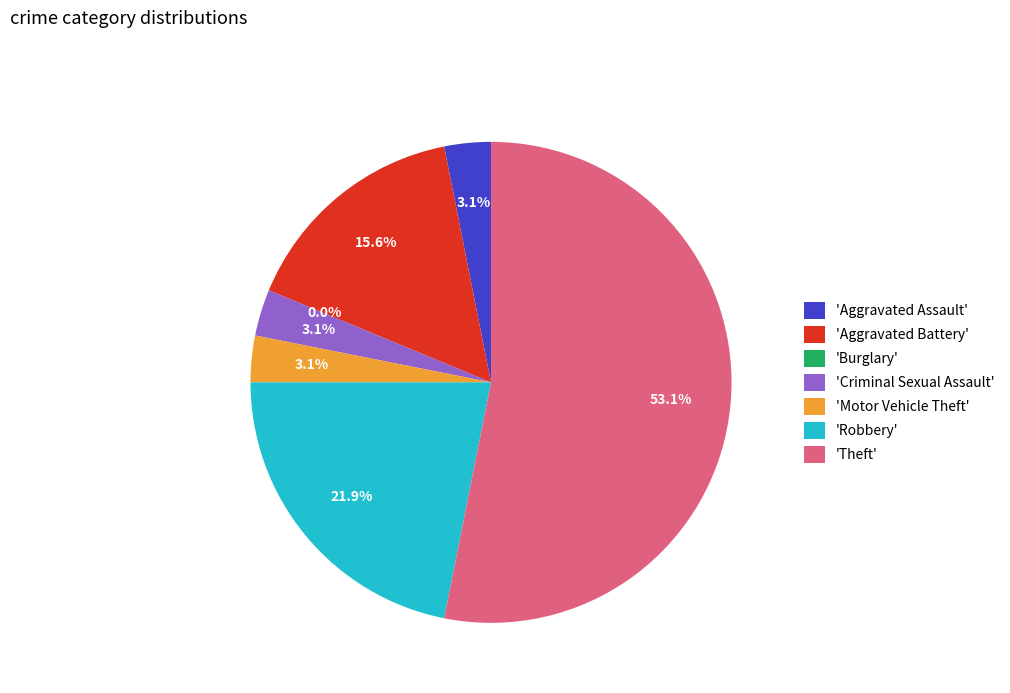

What percentage is NOT represented by Criminal Sexual Assault?

96.9%